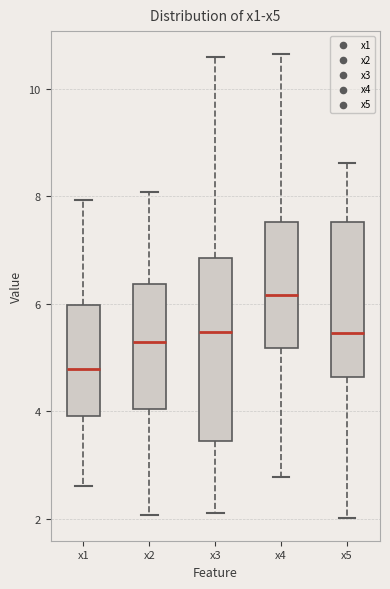

Where is the upper edge of the box for x5 on the y-axis? The values are not printed on the chart, so give them approximately, as read against the axis.

7.6